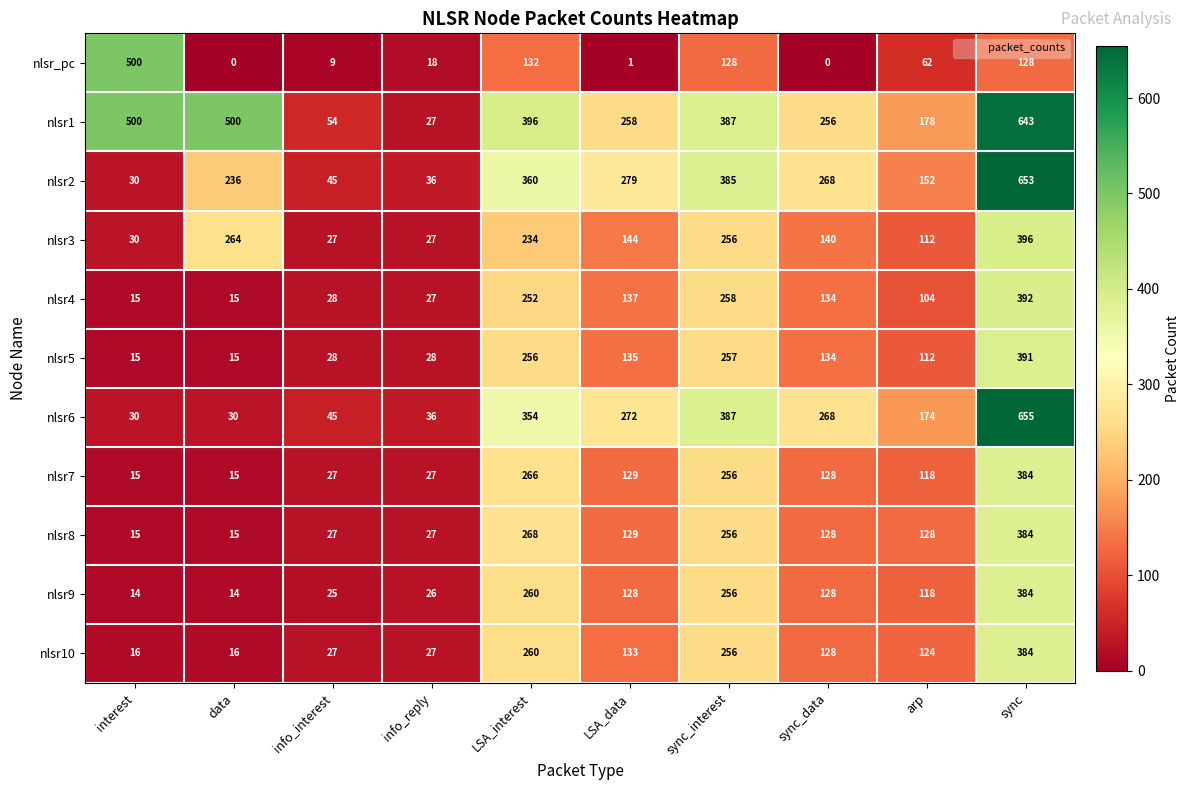

How many data points does each series have?

10